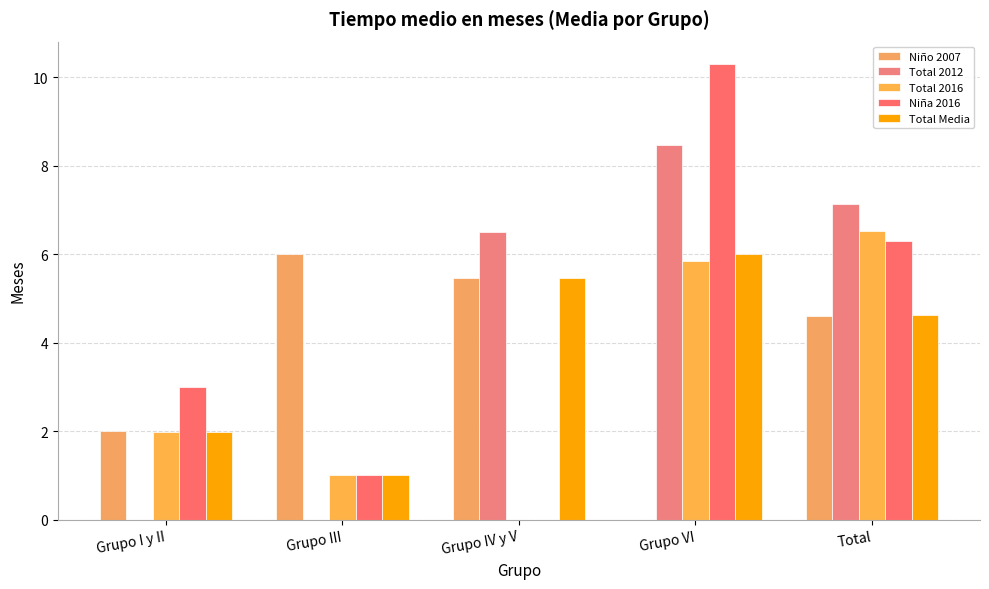

At which category does the chart reach its minimum across all series?

Grupo VI